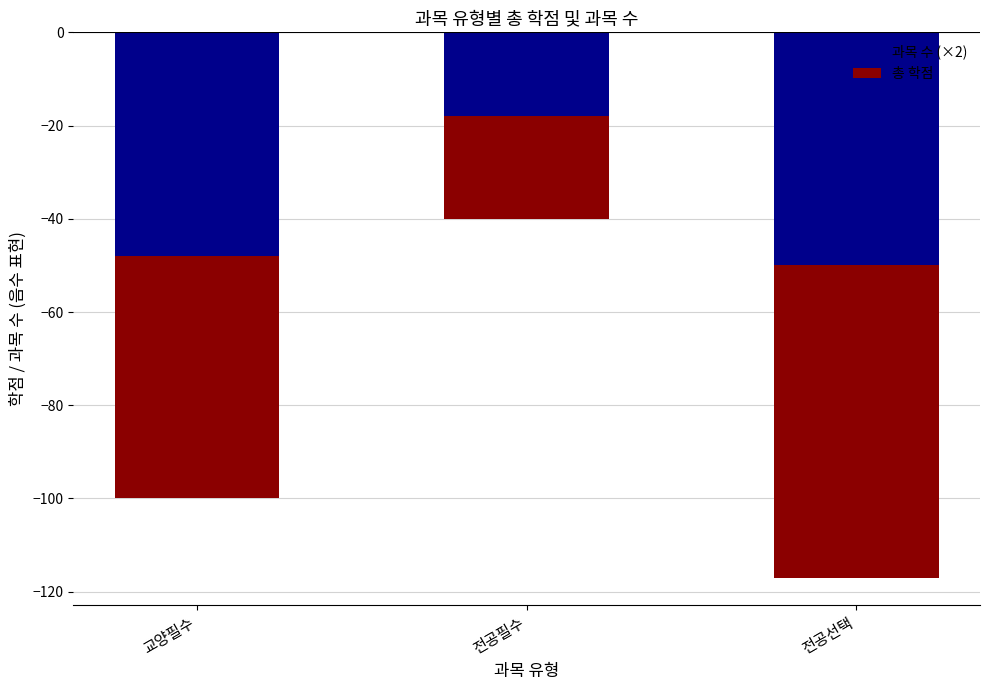

Between 전공선택 and 전공필수, which is larger?

전공필수